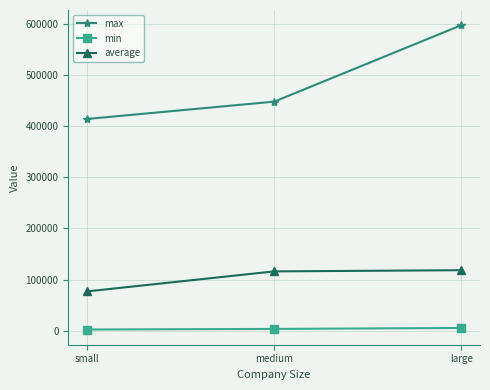

Is it true that average equals 128494.0 at small?

False